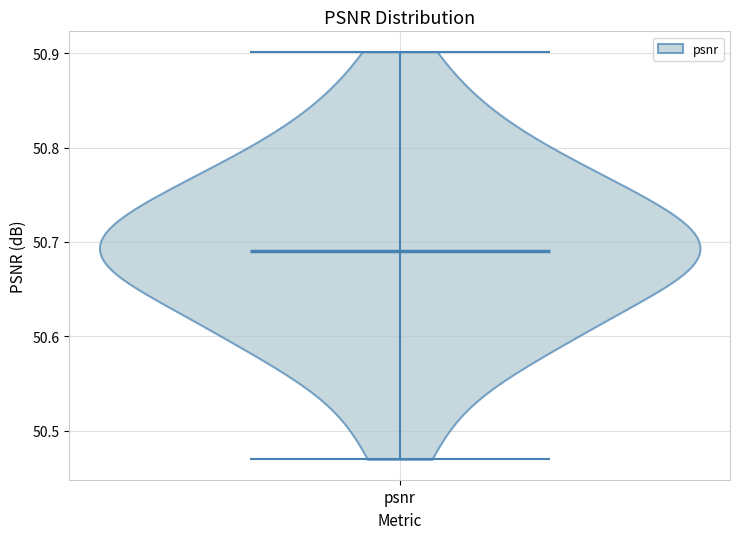

Read this violin plot against the y-axis: where its median line is, and the lowest and highest points the violin reaches. The values are not printed on the chart, so give them approximately, as read against the axis.

median line 50.69, lowest point 50.47, highest point 50.90